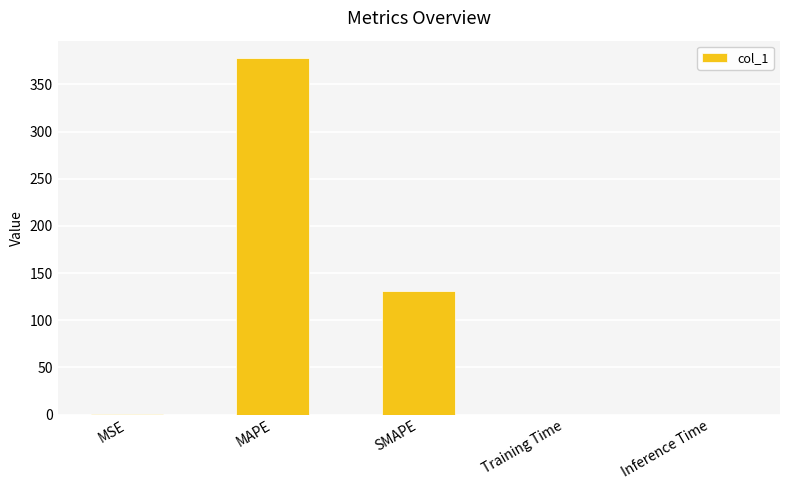

Between Inference Time and MAPE, which is larger?

MAPE